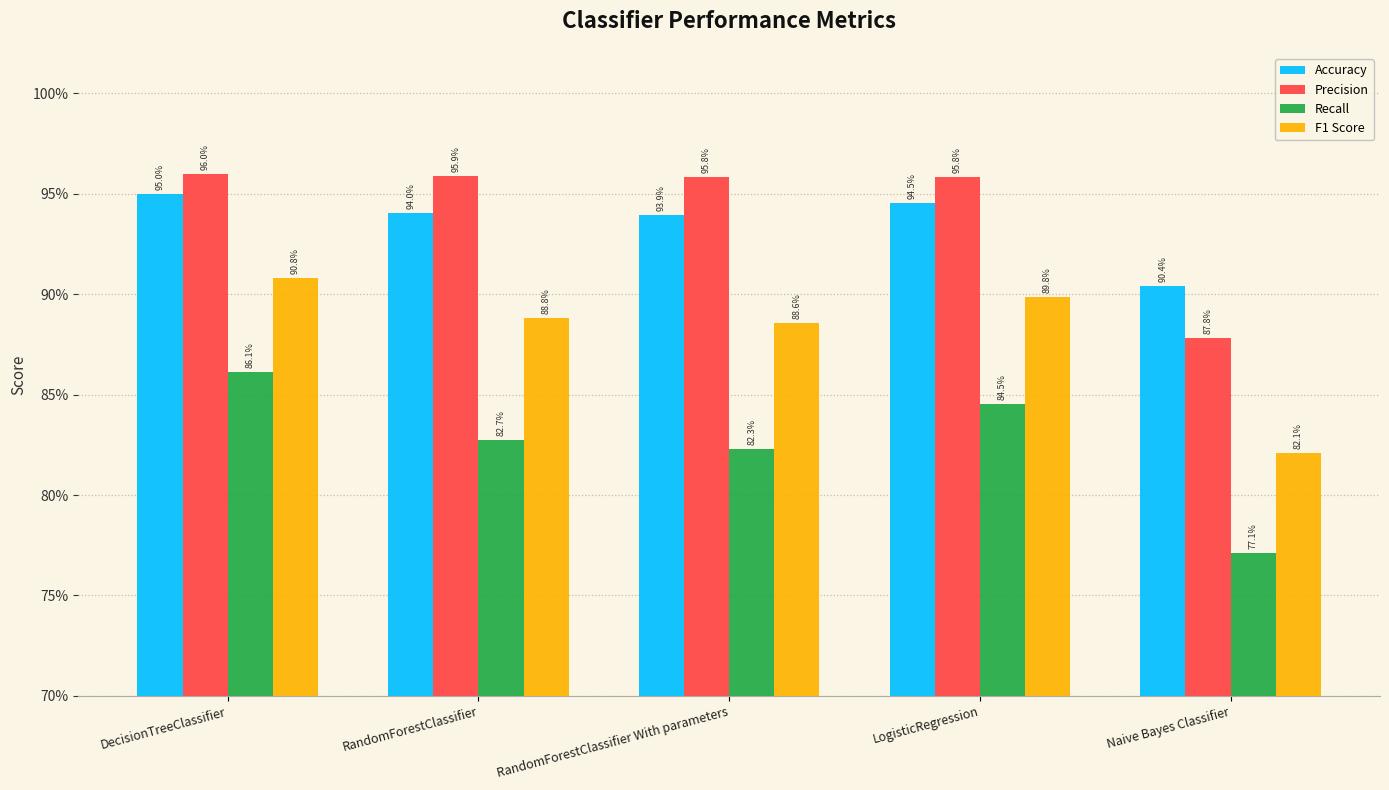

What are all the series names shown in the legend?

Accuracy, Precision, Recall, F1 Score